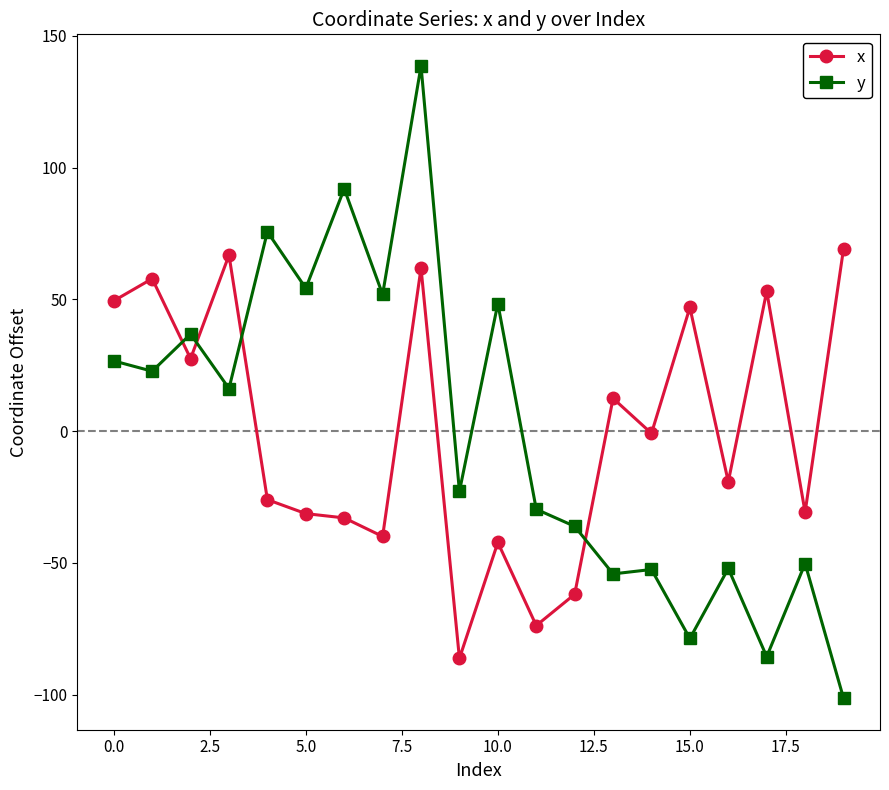

How many times do y and x cross each other?

4